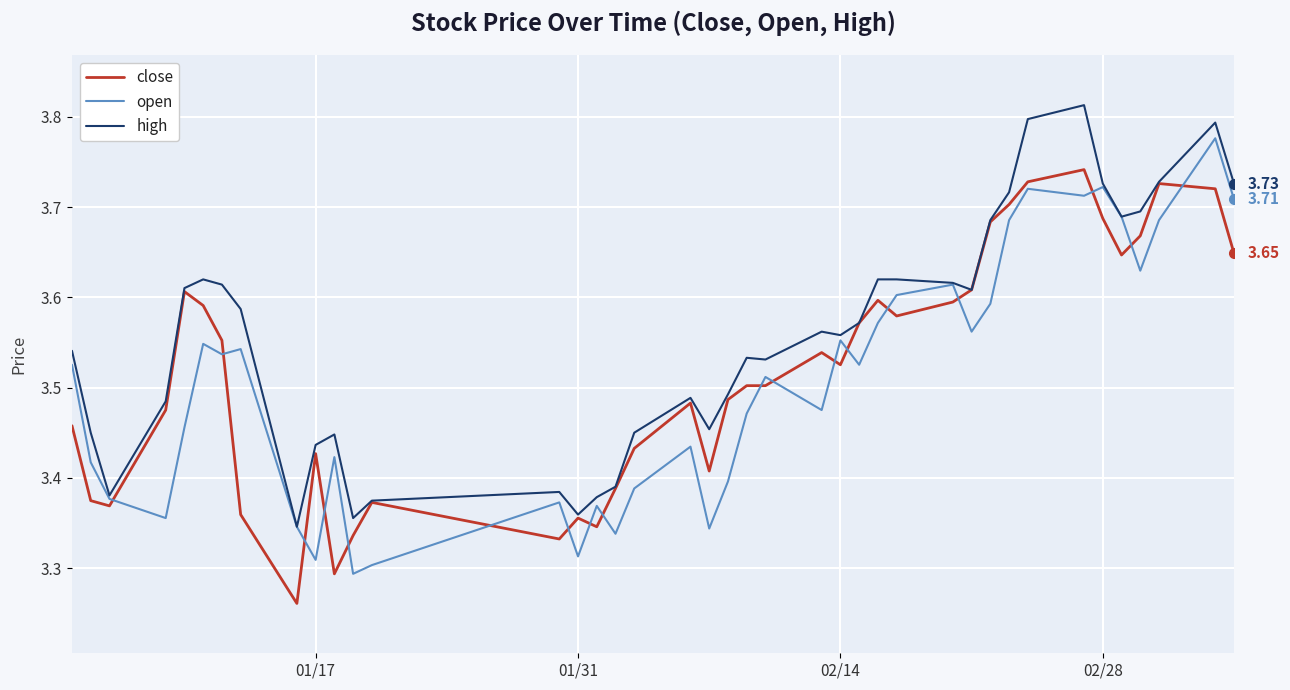

True or false: close and open cross at least once.

True